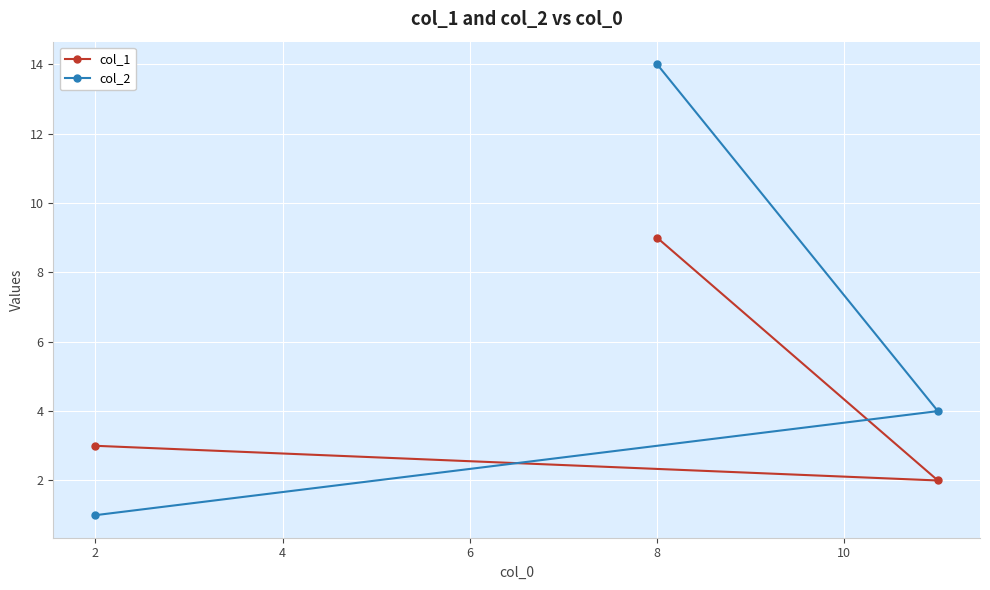

What is the total value across all series at 8?

23